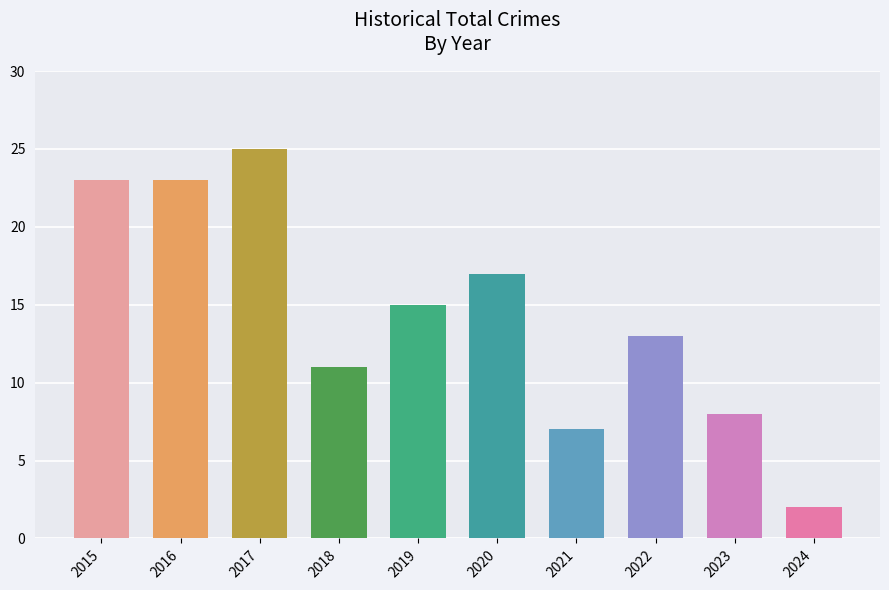

Does the chart contain stacked bars?

No